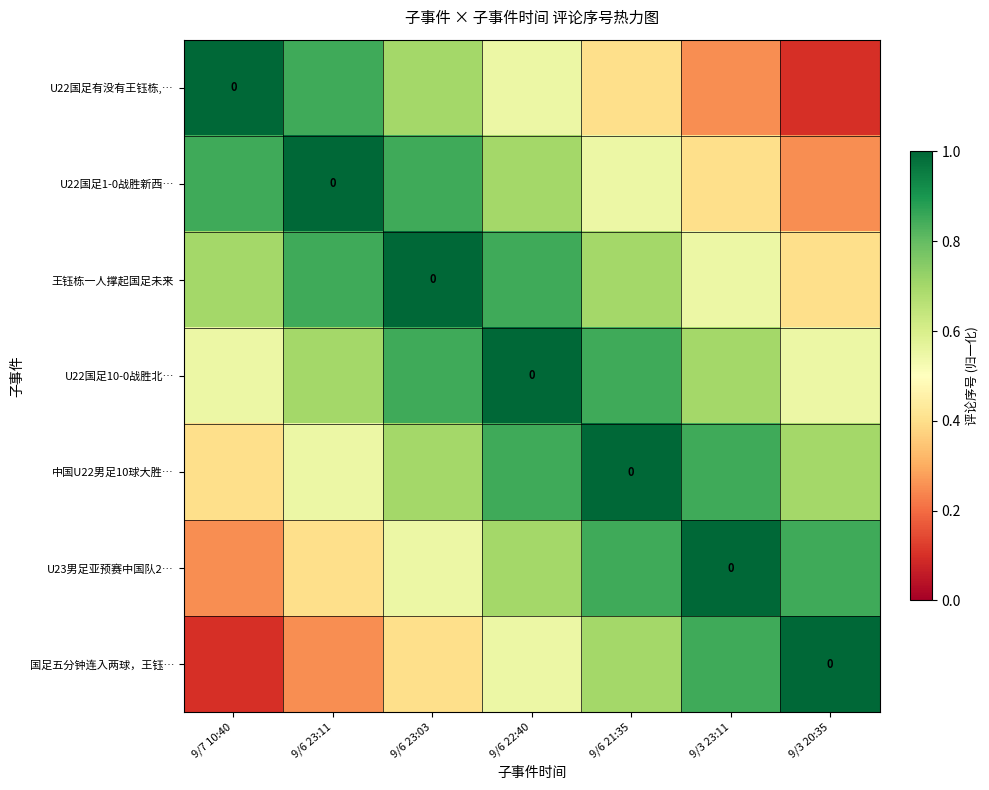

The value of 中国U22男足10球大胜… at 9/7 10:40 is 0.6. True or false?

False